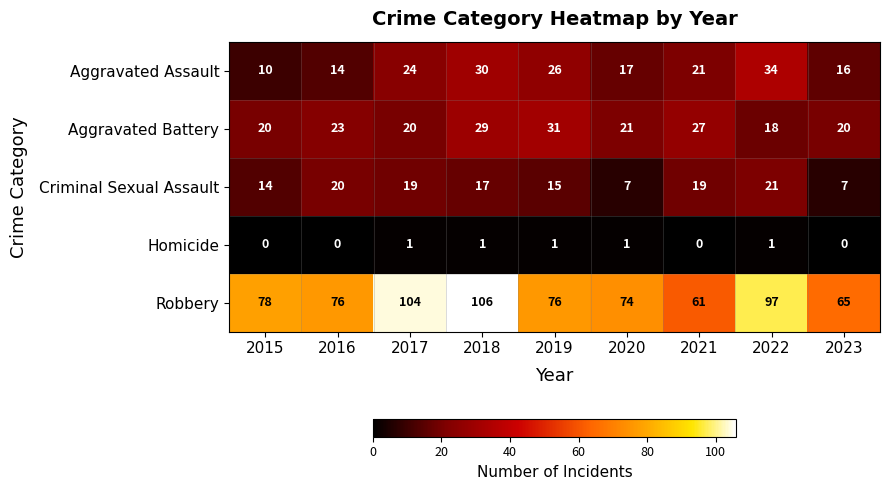

At how many categories does at least one series exceed 95?

3